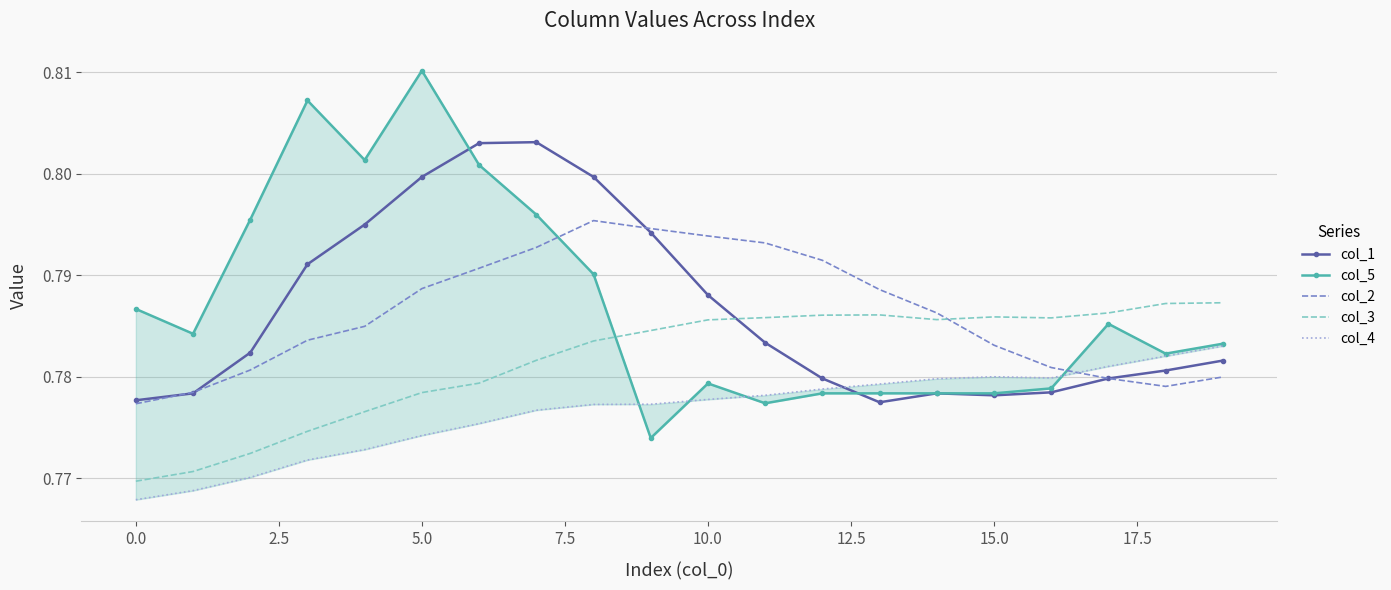

After their last crossing, which series has the higher values: col_3 or col_1?

col_3